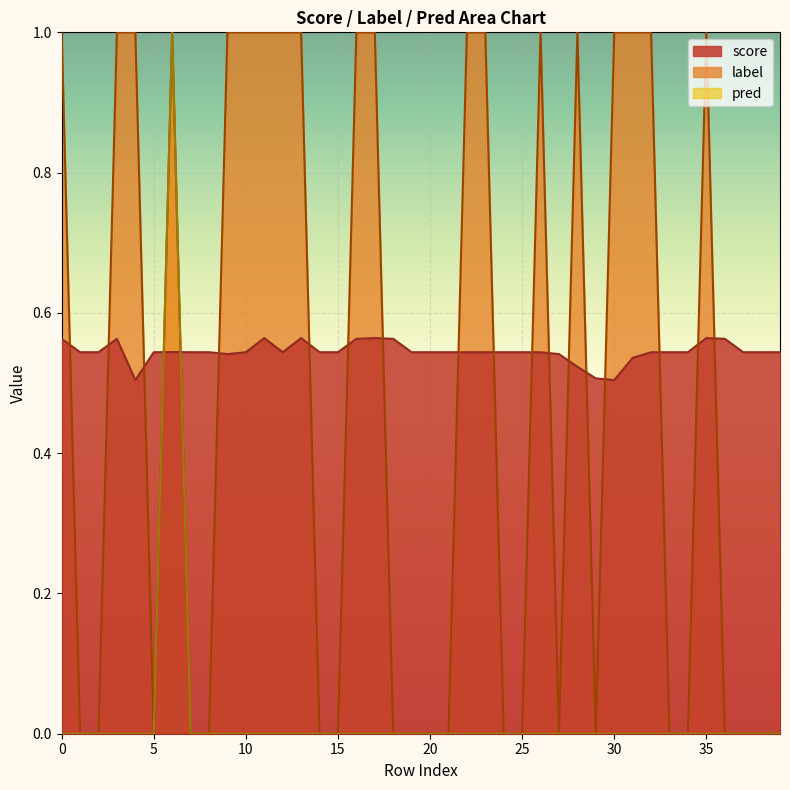

How many intersections are there between pred and score?

2